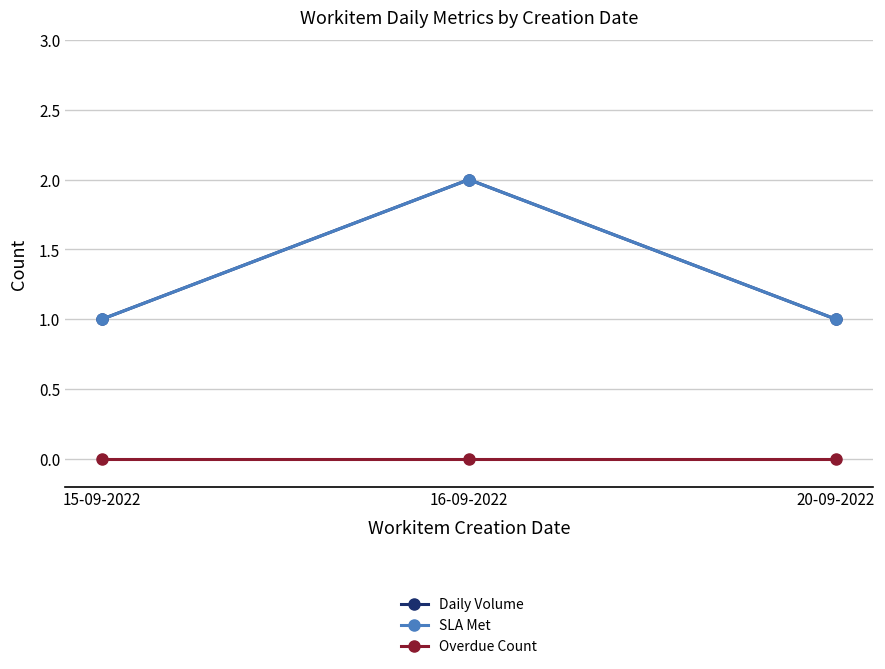

List the series in order of their peak value, lowest first.

Overdue Count, Daily Volume, SLA Met